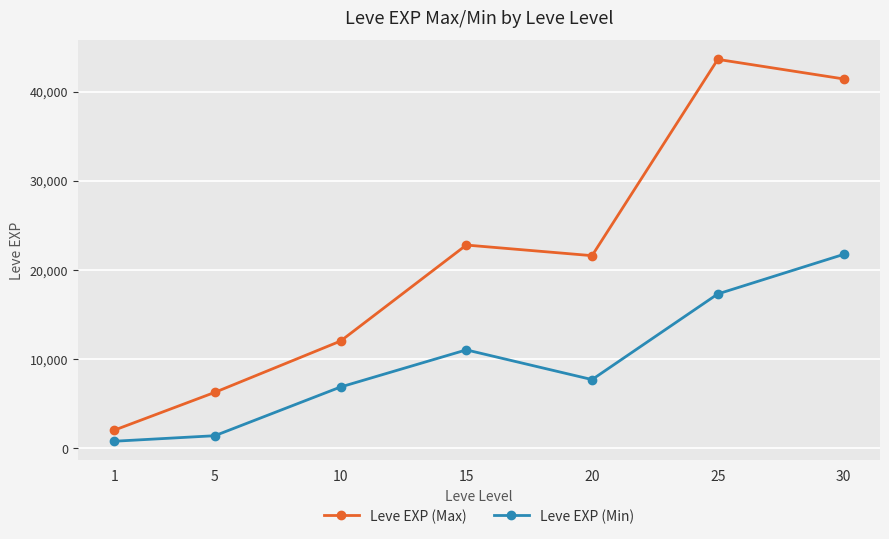

List the series in order of their peak value, highest first.

Leve EXP (Max), Leve EXP (Min)